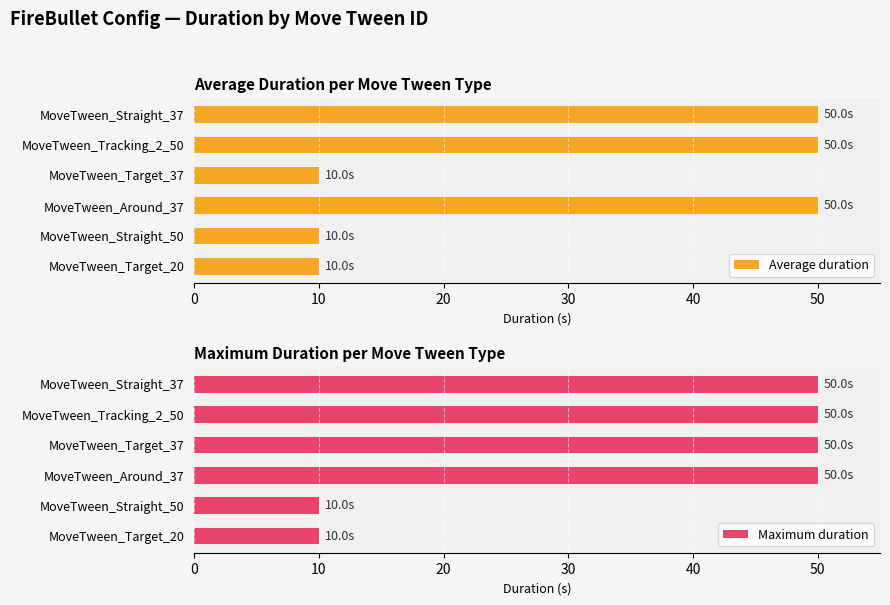

Is it true that Average duration equals 3 at MoveTween_Target_20?

False